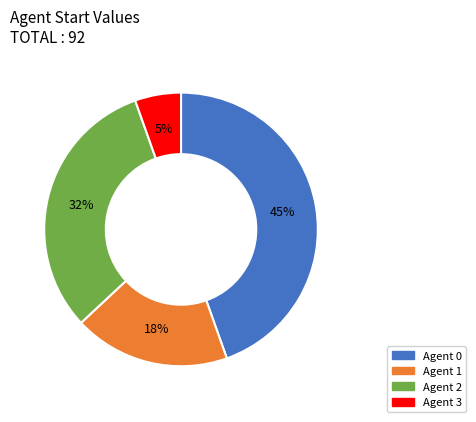

Is there any slice that represents more than half of the pie?

No